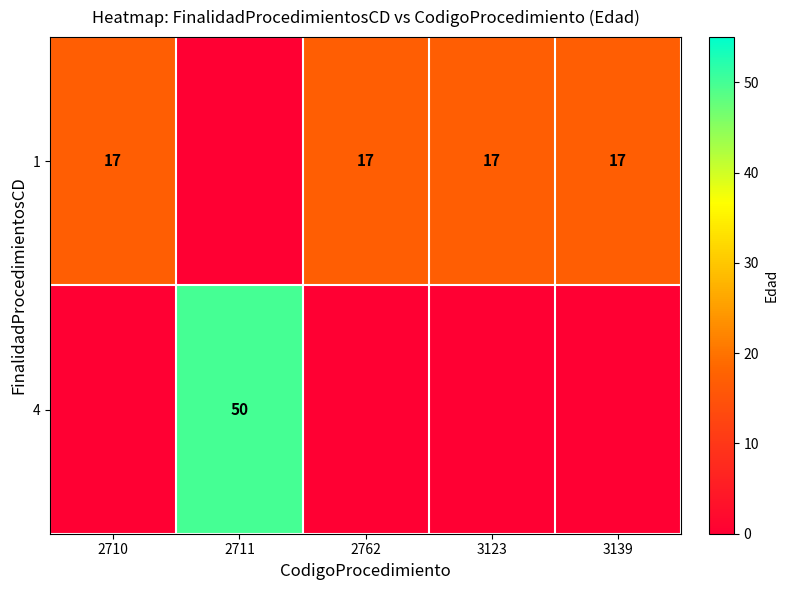

The value of 1 at 2762 is 6. True or false?

False